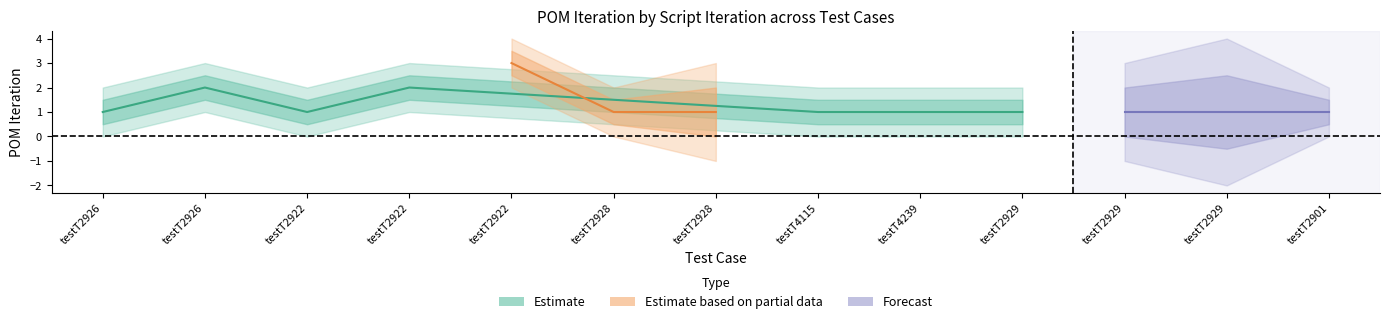

What is the average value of the Estimate based on partial data series?

2